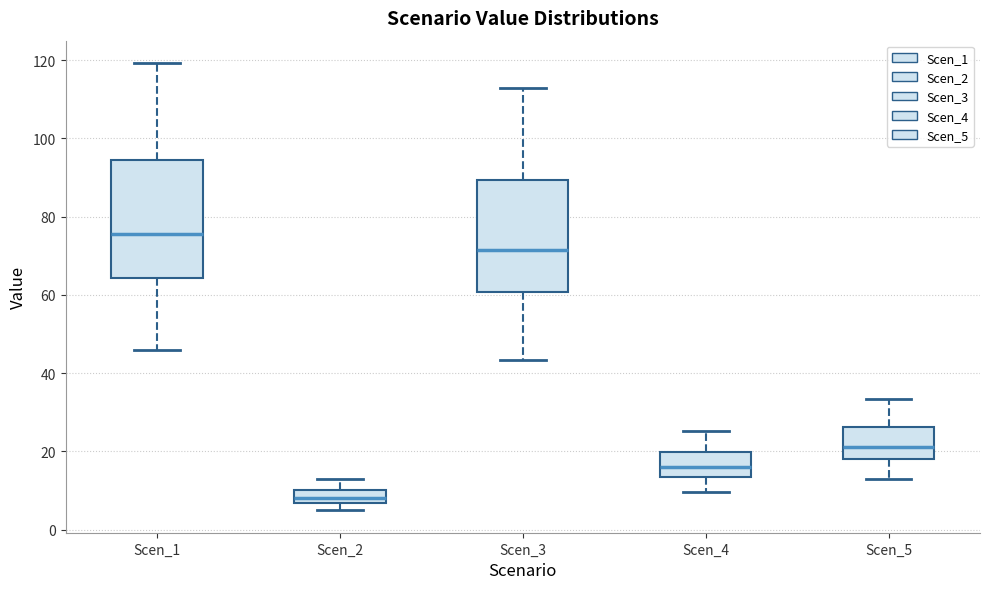

Reading left to right, transcribe this box plot: for each box, give where its median line is, the range the box spans, and where its two whiskers end, as read against the y-axis. The values are not printed on the chart, so give them approximately, as read against the axis.

Scen_1: median 76, box 64 to 94, whiskers 46 to 120
Scen_2: median 8, box 6 to 10, whiskers 4 to 12
Scen_3: median 72, box 60 to 90, whiskers 44 to 112
Scen_4: median 16, box 14 to 20, whiskers 10 to 26
Scen_5: median 22, box 18 to 26, whiskers 12 to 34